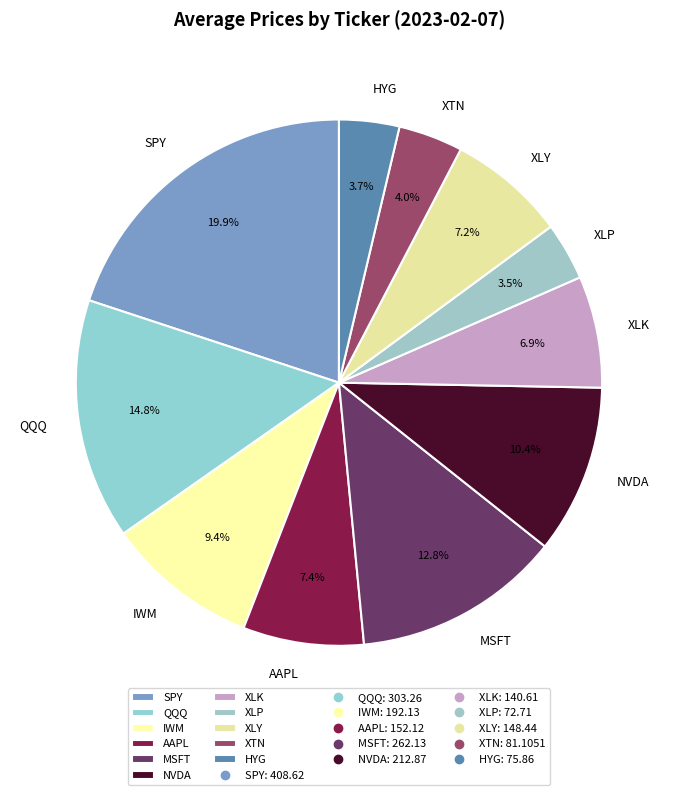

True or false: MSFT accounts for 25% of the total.

False